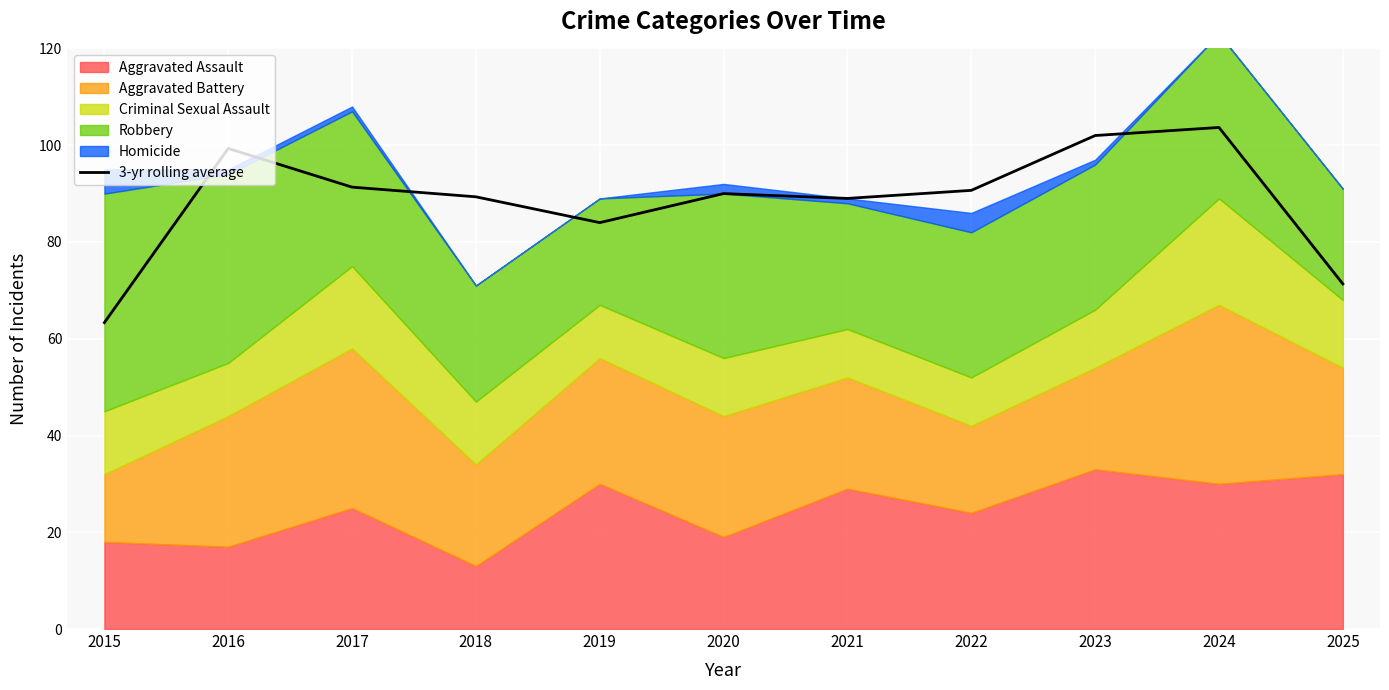

Reading right to left, list all the values displayed in this chart.

71.3	103.7	102.0	90.7	89.0	90.0	84.0	89.3	91.3	99.3	63.3